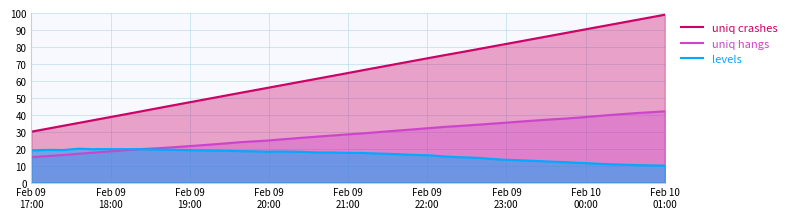

What is the minimum value shown in the chart?

10.0